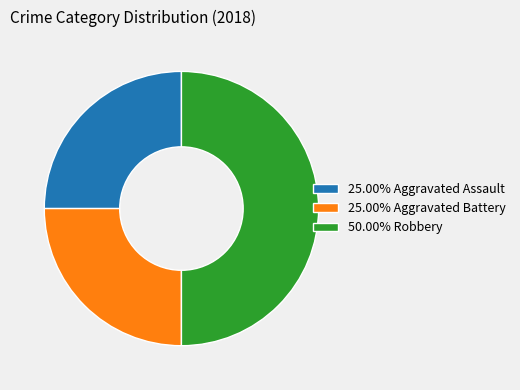

Is 25.00% Aggravated Assault the majority of the pie?

No